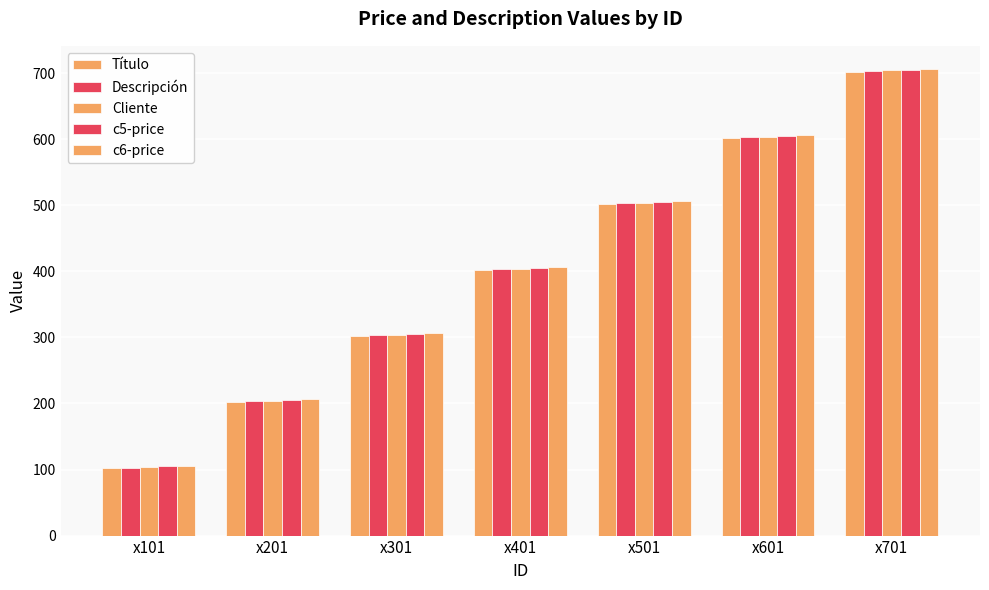

What is the difference between the maximum and minimum values in the Título series?

600